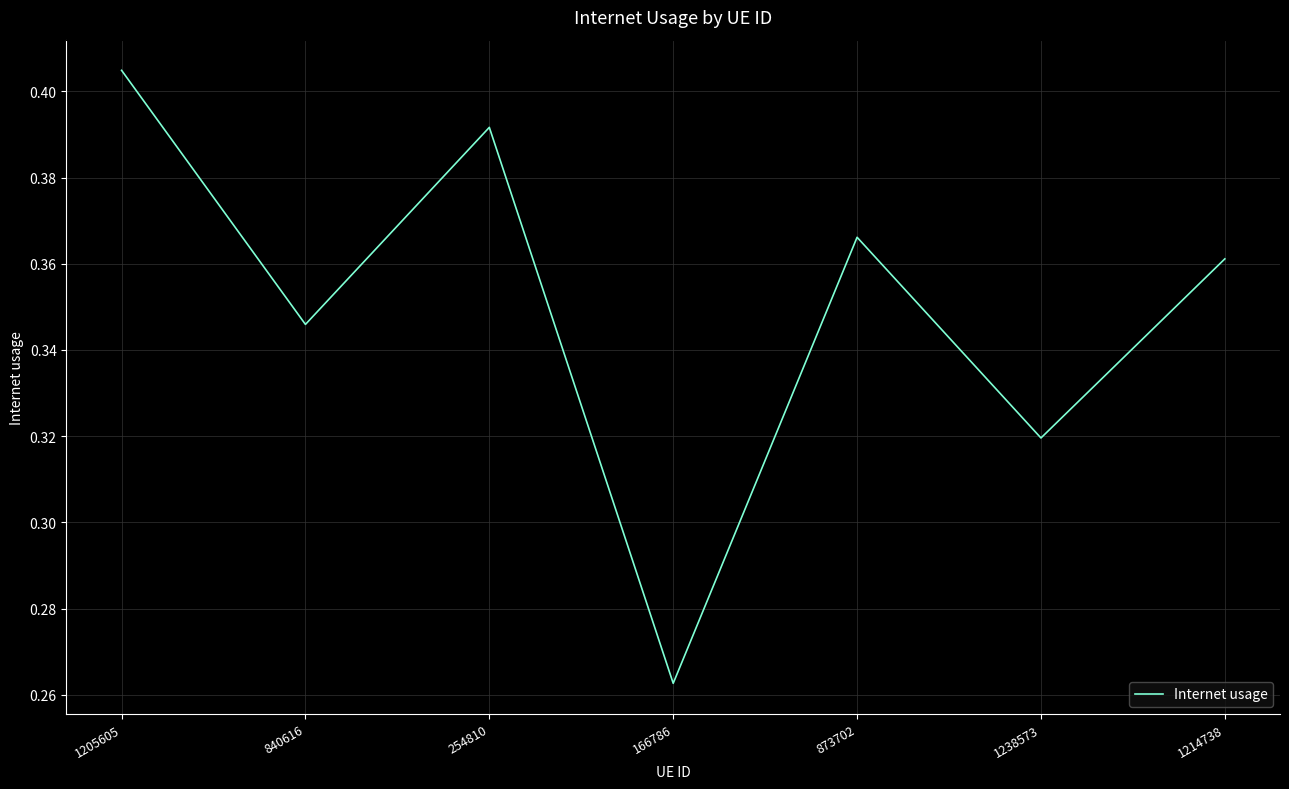

At which category does the chart reach its minimum across all series?

166786